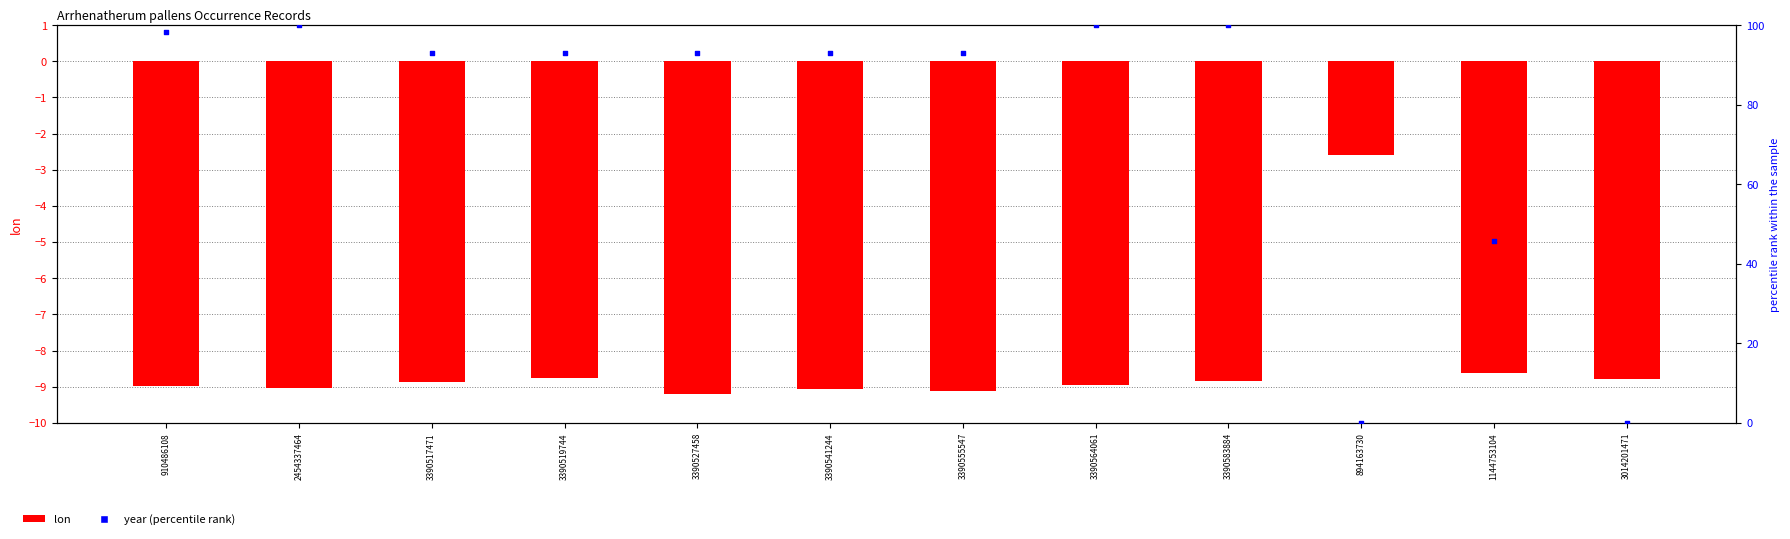

At which category is the sum across all series the highest?

3390583884